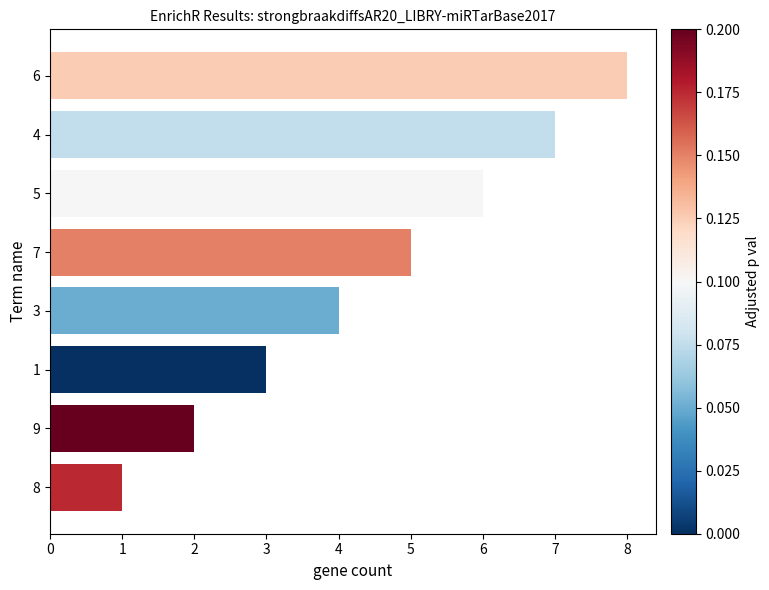

At which category does the chart reach its peak across all series?

6